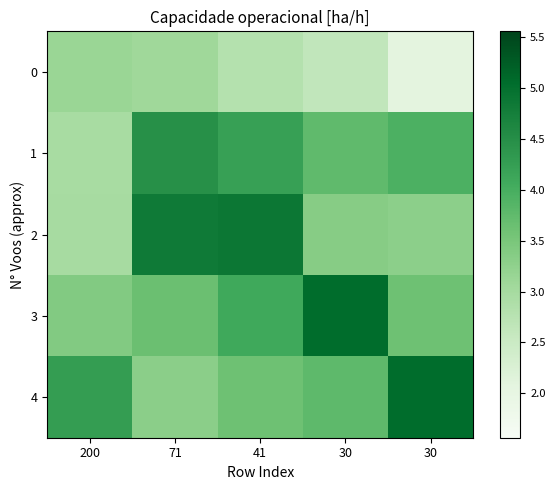

Reading left to right, what are all the values shown in this chart?

0: 200=3.1	71=3.1	41=2.8	30=2.6	30=2.1
1: 200=3.0	71=4.5	41=4.2	30=3.8	30=3.9
2: 200=3.0	71=4.8	41=4.9	30=3.3	30=3.3
3: 200=3.4	71=3.6	41=4.1	30=5.0	30=3.6
4: 200=4.3	71=3.3	41=3.6	30=3.8	30=5.0